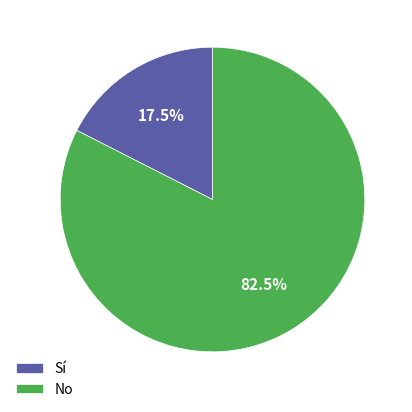

How many slices are in this pie chart?

2